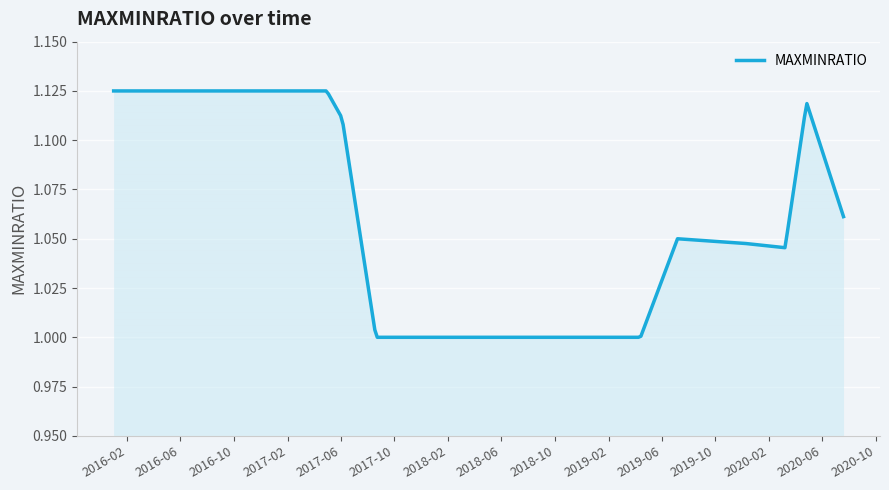

Which category has the highest value across all series?

2016-01-01